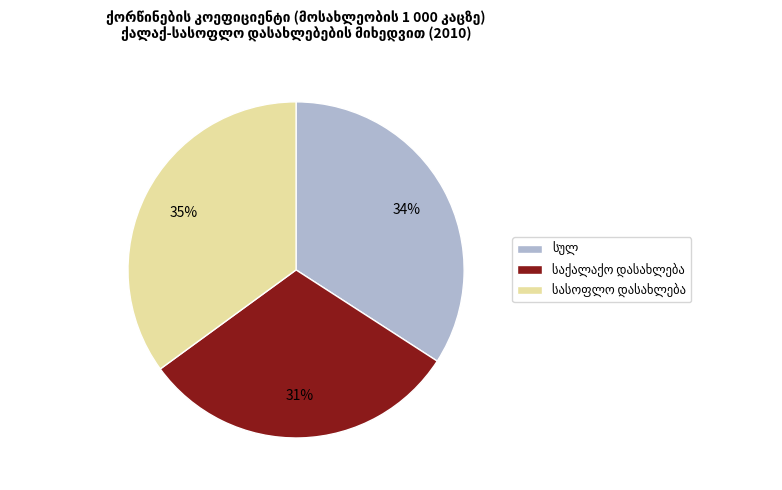

To the nearest percent, what is the difference between the largest and smallest slice percentages?

4%